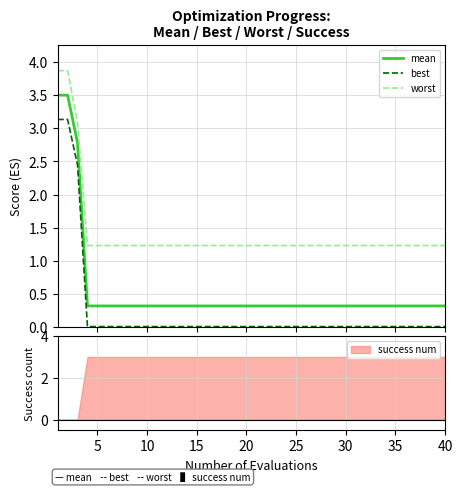

How many lines are shown in the chart?

3